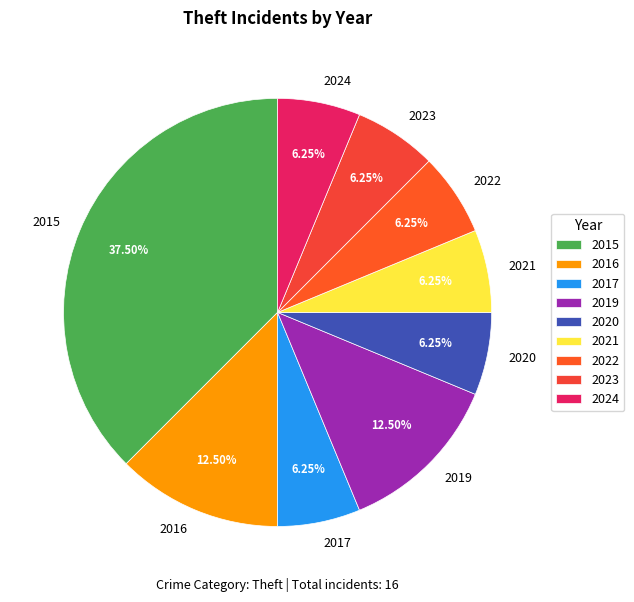

Approximately how many times larger is the value at 2023 compared to 2021?

1.0